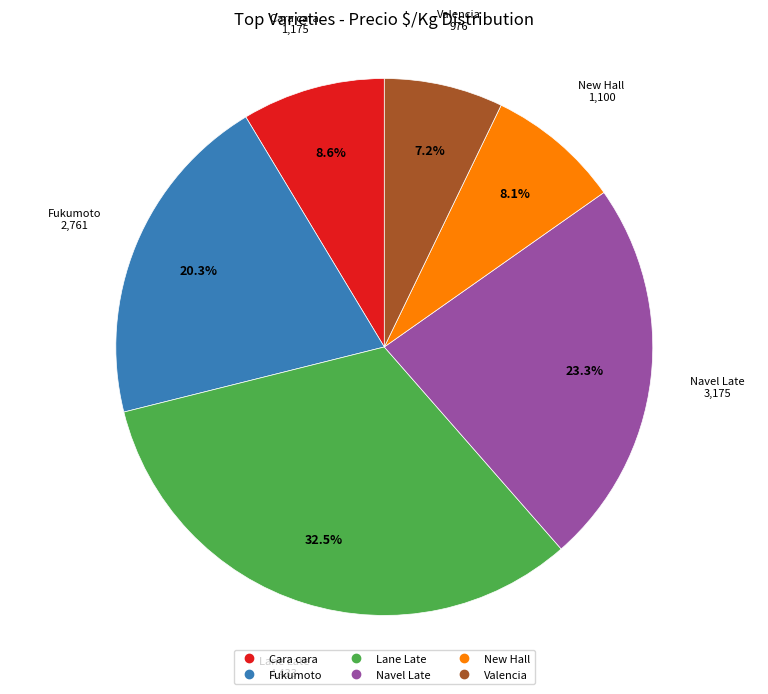

Does any single category account for the majority?

No